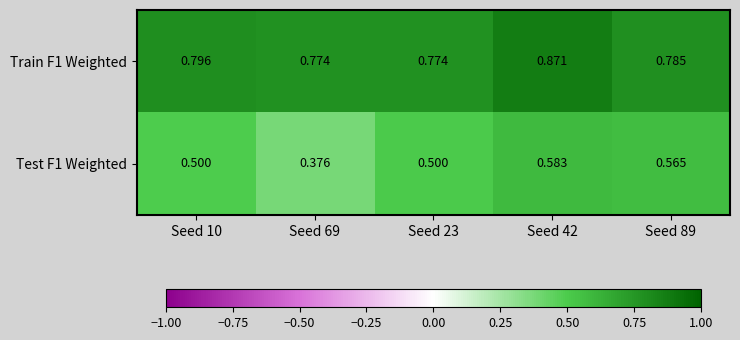

Is the value of Train F1 Weighted at Seed 10 greater than the value of Test F1 Weighted at Seed 42?

Yes